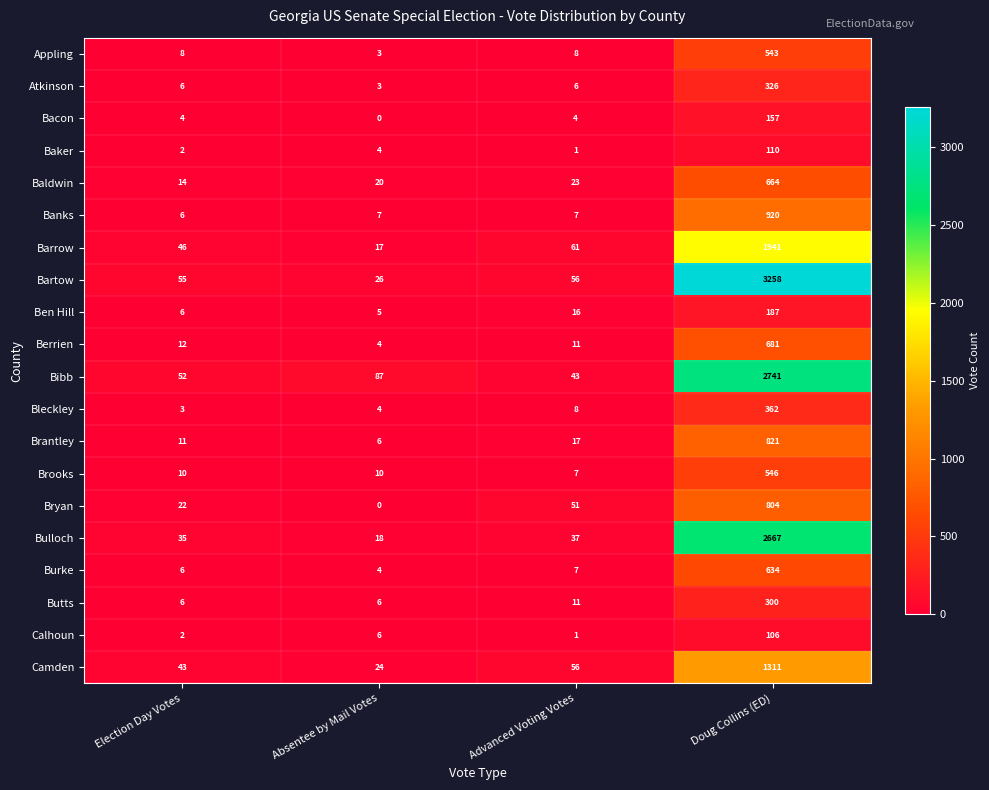

Where is Bryan nearest to the value 402?

Advanced Voting Votes